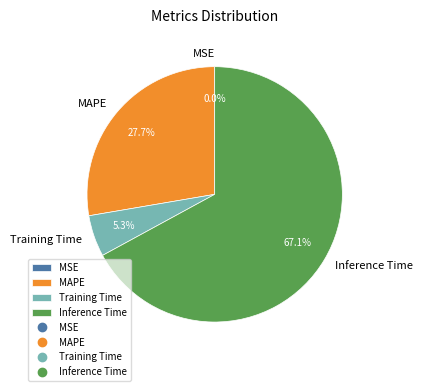

To the nearest percent, what is the difference between the largest and smallest slice percentages?

67%